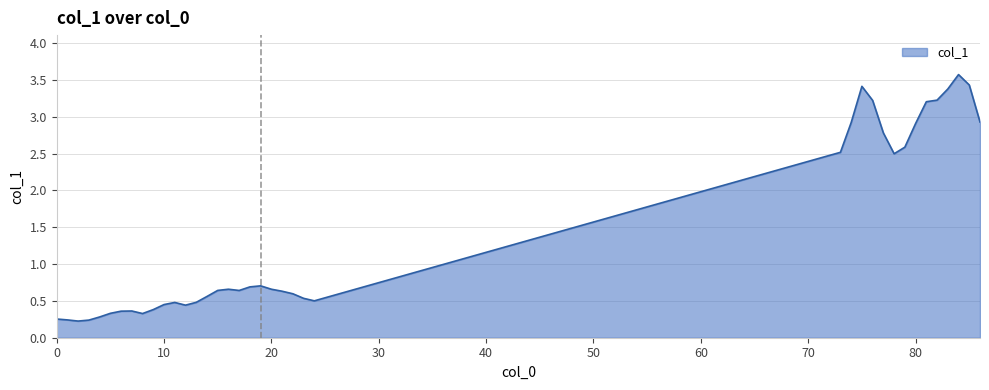

What is the difference between the maximum and minimum values?

3.3